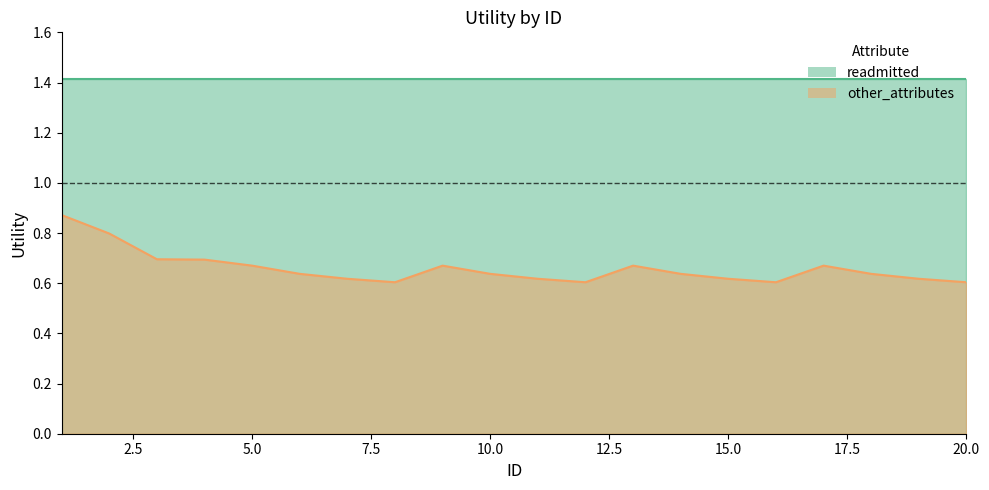

What is the average value?

0.7